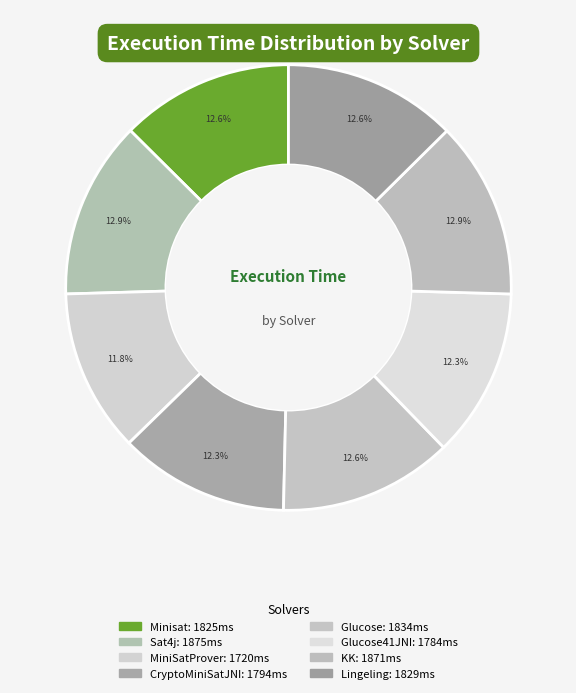

Rank the categories by value from highest to lowest.

Sat4j, KK, Glucose, Lingeling, Minisat, CryptoMiniSatJNI, Glucose41JNI, MiniSatProver